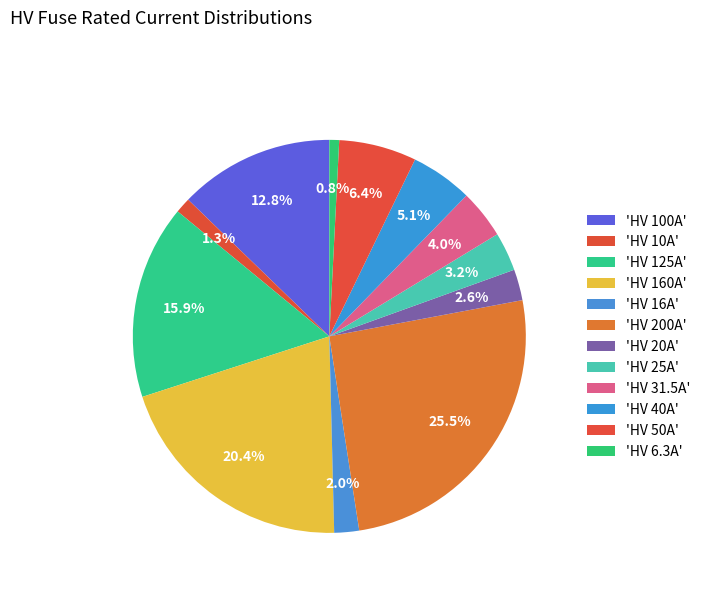

Which category has the biggest portion of the pie?

HV 200A